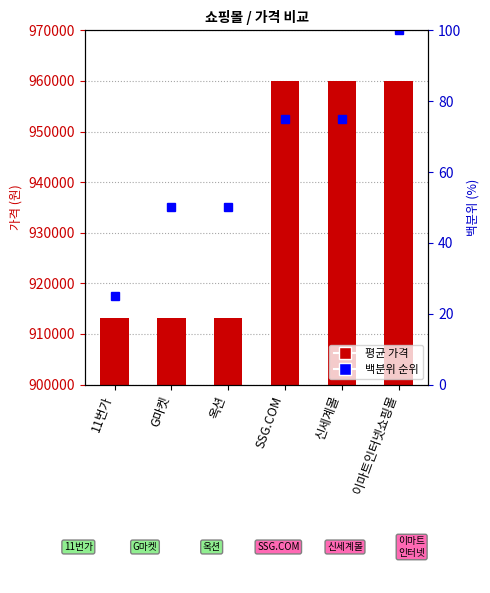

Rank the series by their maximum value, from highest to lowest.

평균 가격, 백분위 순위